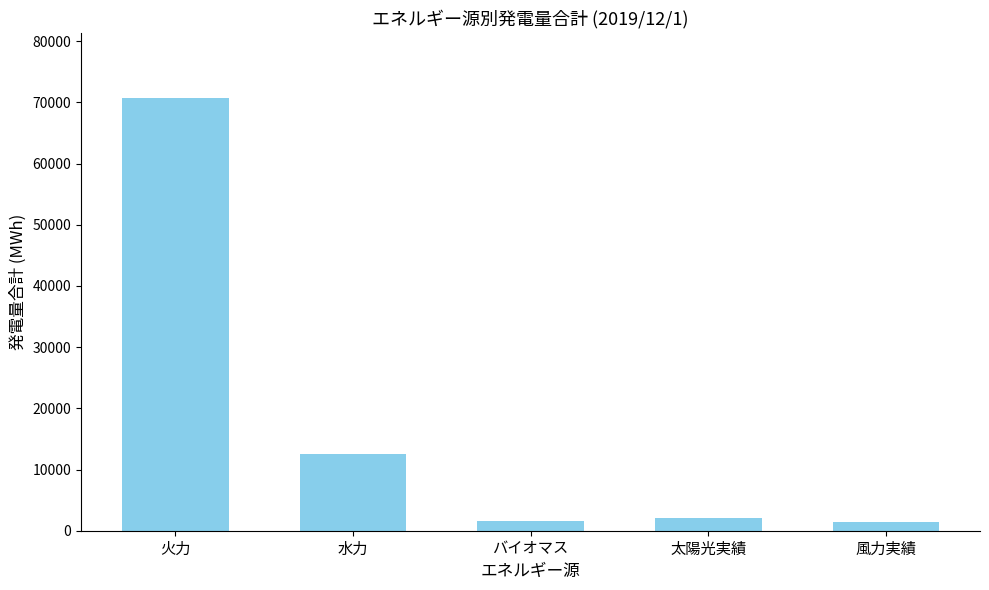

The chart shows a value of 6714 at 水力. True or false?

False